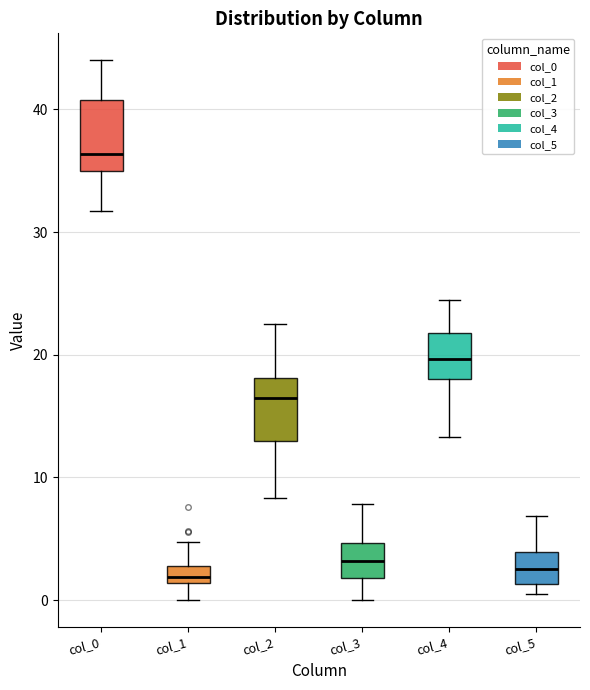

Which box has the highest median line?

col_0